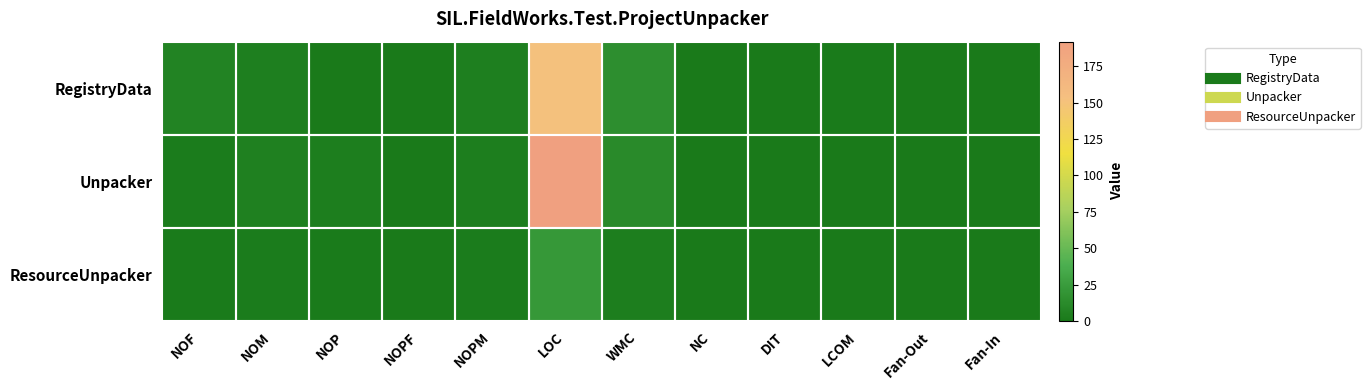

Reading left to right, extract all data points from this chart.

RegistryData: NOF=7.0	NOM=4.0	NOP=0.0	NOPF=0.0	NOPM=4.0	LOC=152.0	WMC=15.0	NC=0.0	DIT=0.0	LCOM=0.8	Fan-Out=0.0	Fan-In=0.0
Unpacker: NOF=2.0	NOM=5.0	NOP=3.0	NOPF=0.0	NOPM=3.0	LOC=192.0	WMC=12.0	NC=0.0	DIT=0.0	LCOM=0.4	Fan-Out=0.0	Fan-In=0.0
ResourceUnpacker: NOF=1.0	NOM=2.0	NOP=1.0	NOPF=0.0	NOPM=2.0	LOC=22.0	WMC=3.0	NC=0.0	DIT=0.0	LCOM=0.0	Fan-Out=0.0	Fan-In=0.0